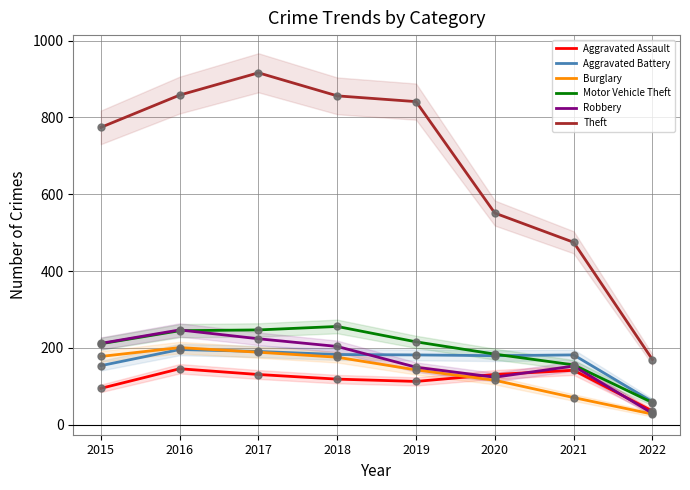

Which series has the largest total across all categories?

Theft